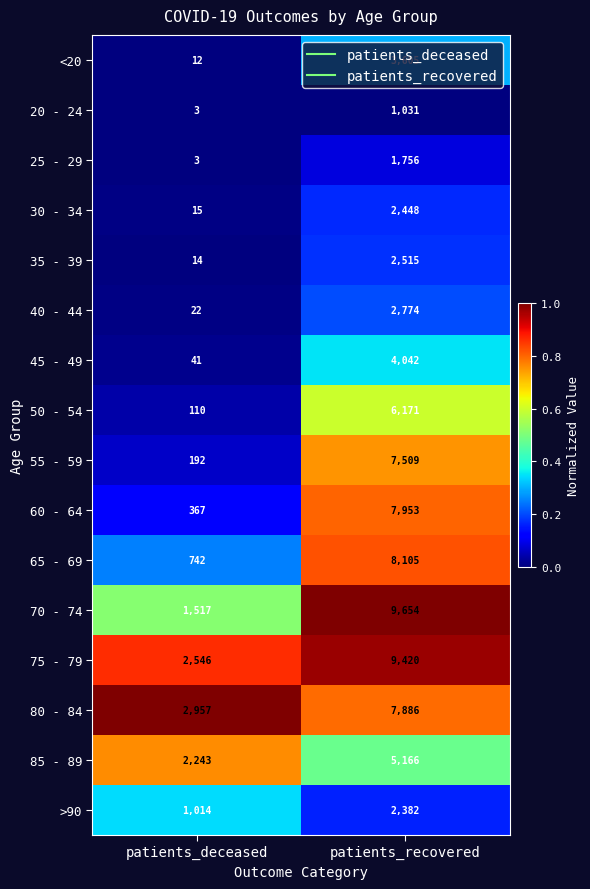

Which series has the widest spread of values?

70 - 74